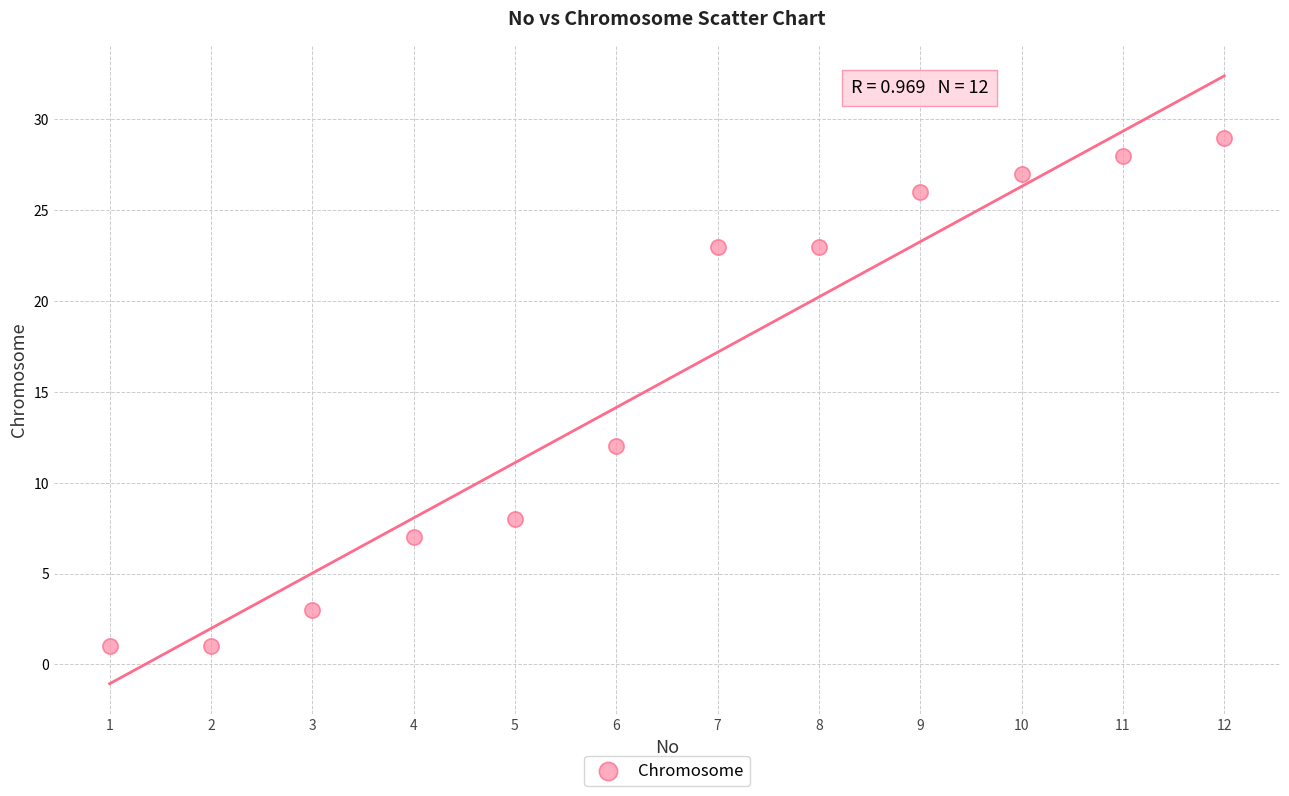

What is the range of X values (max minus min)?

11